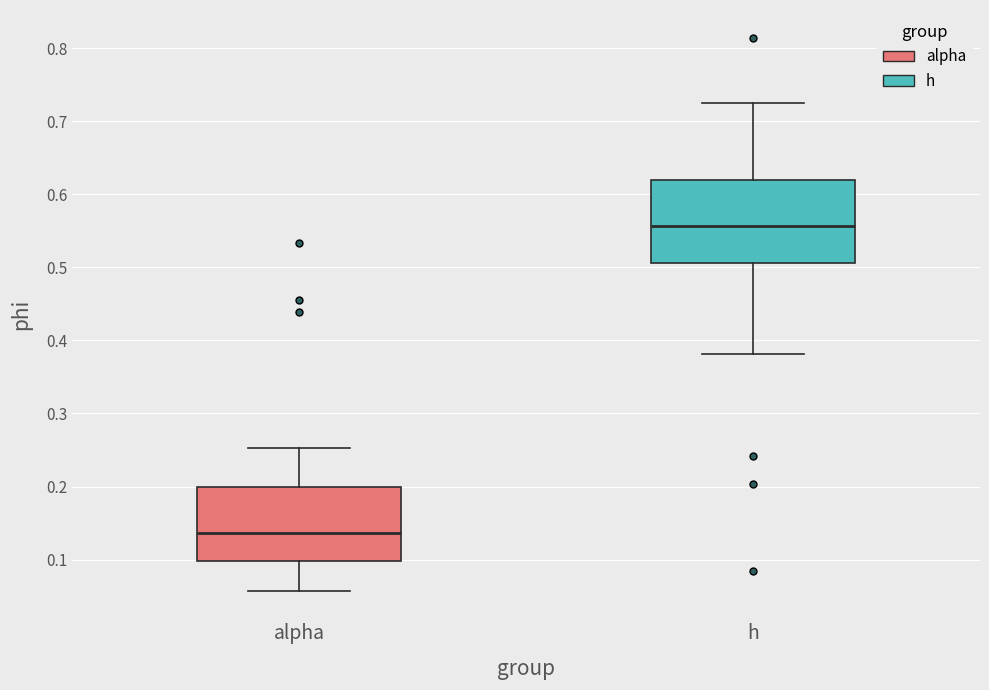

Reading left to right, transcribe this box plot: for each box, give where its median line is, the range the box spans, and where its two whiskers end, as read against the y-axis. The values are not printed on the chart, so give them approximately, as read against the axis.

alpha: median 0.14, box 0.10 to 0.20, whiskers 0.06 to 0.25
h: median 0.56, box 0.51 to 0.62, whiskers 0.38 to 0.72